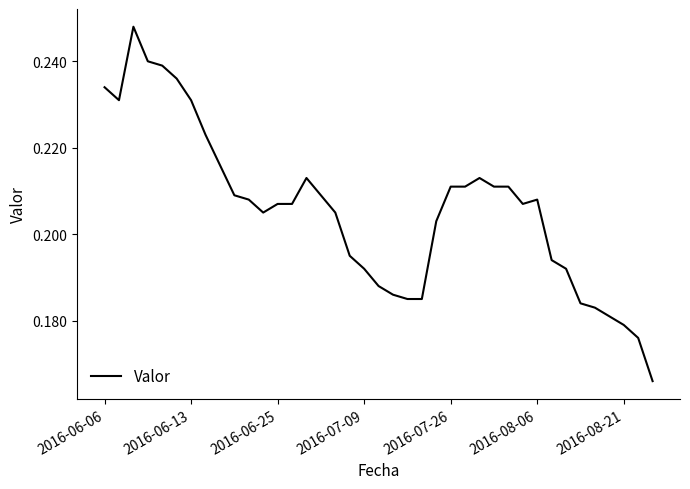

Does the chart display data point markers on the line(s)?

No